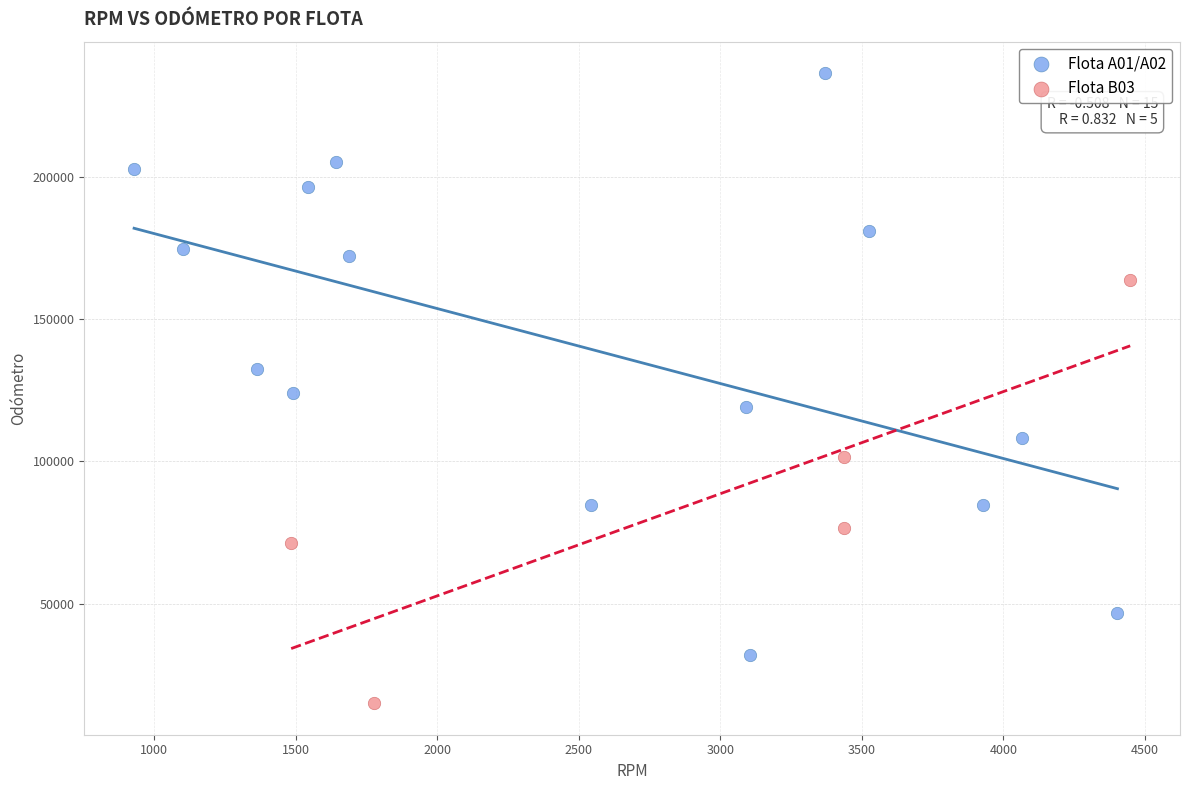

Which series has the largest Y range (max minus min)?

Flota A01/A02